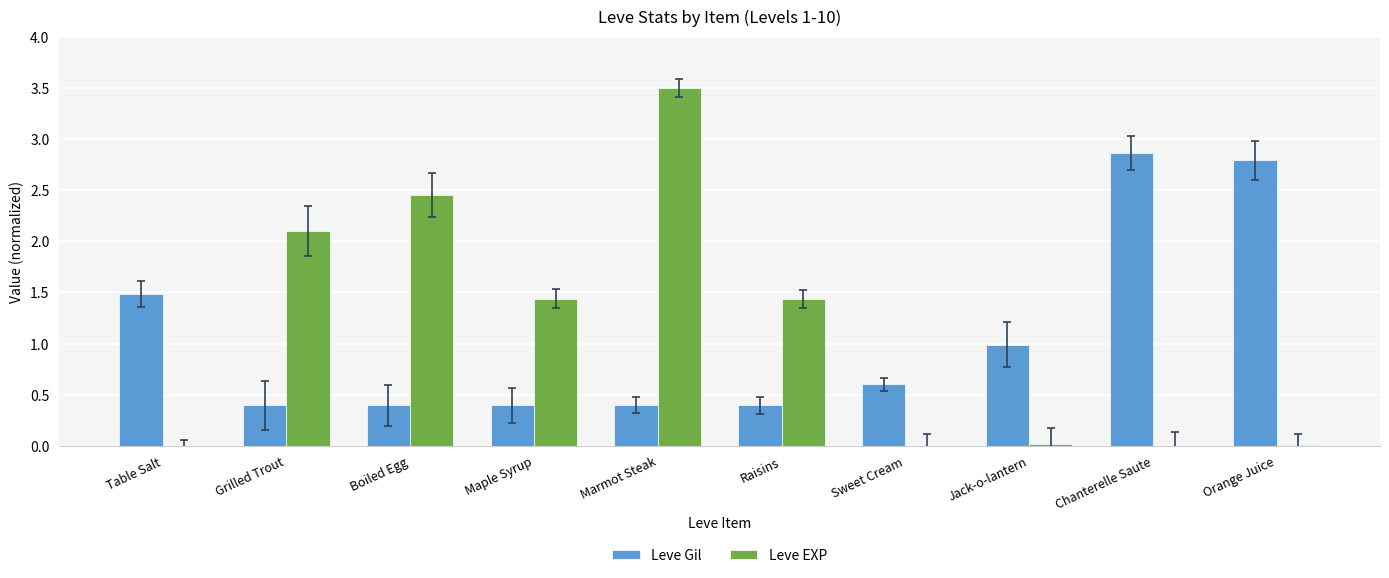

Are the bars grouped side by side (vs. stacked)?

Yes